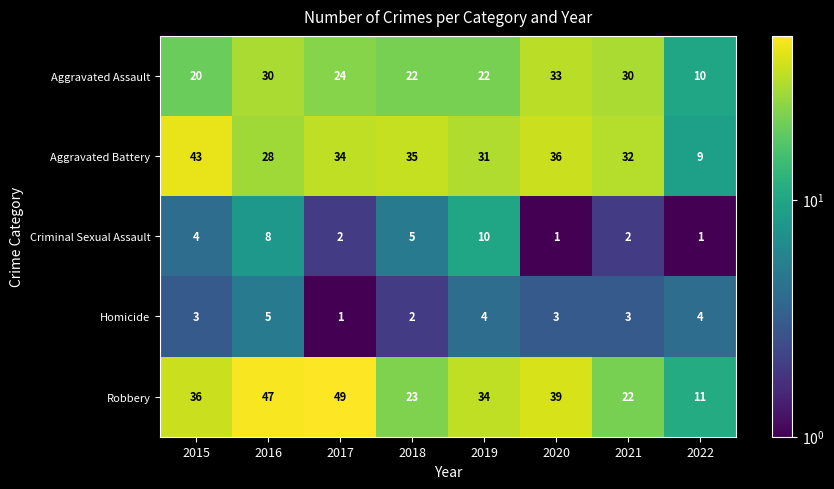

At how many categories does at least one series exceed 8?

8